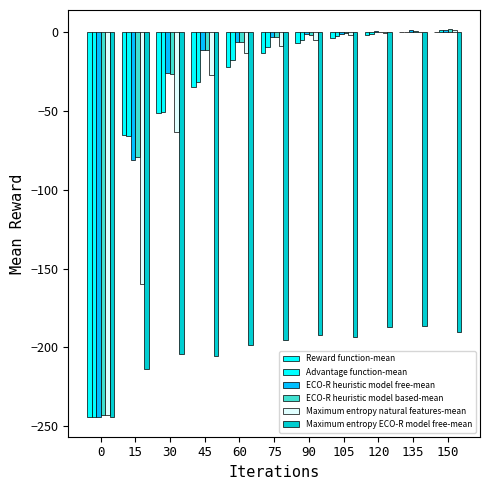

What is the sum of all Maximum entropy ECO-R model free-mean values?

-2211.0